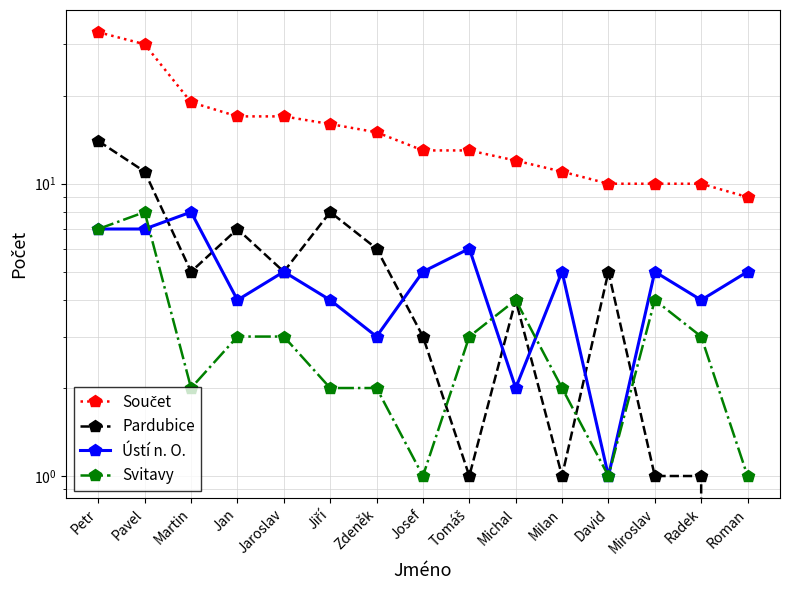

At which label does Součet first exceed 13?

Petr